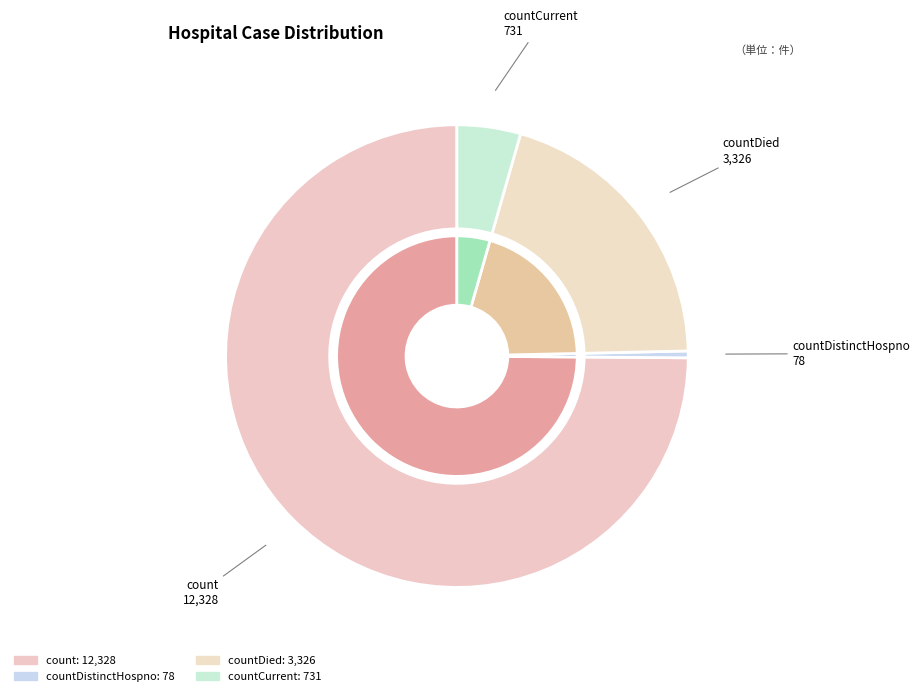

Is count the majority of the pie?

Yes